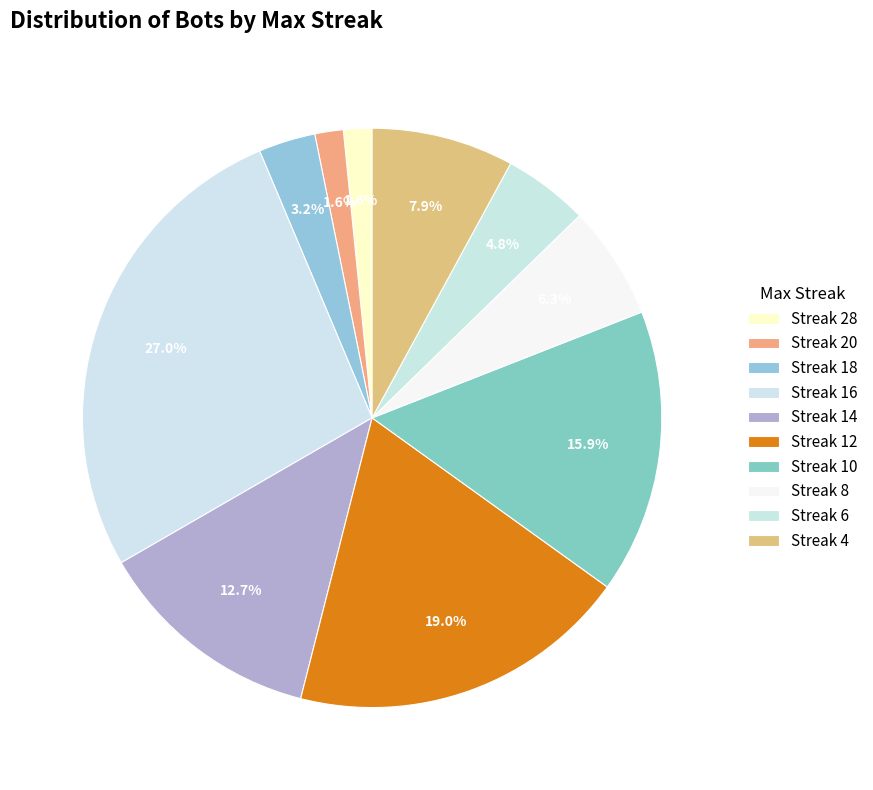

Count the number of slices in the pie.

10